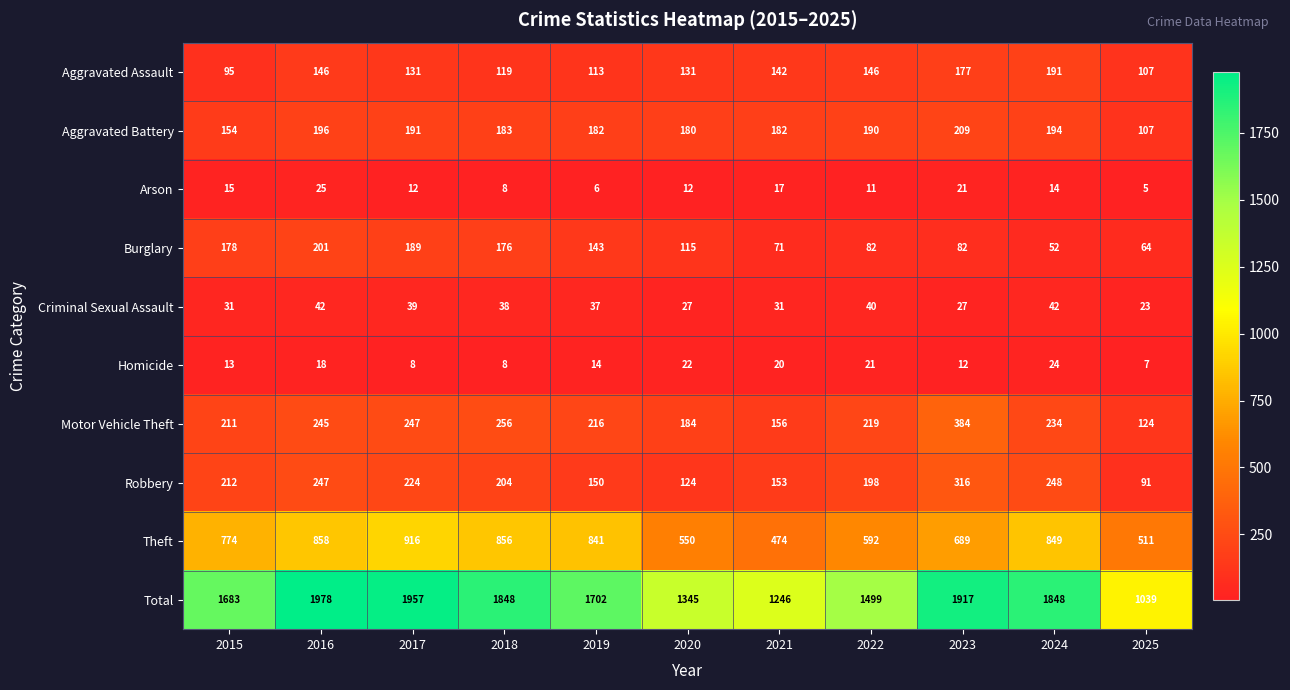

How many series are shown in this chart?

10